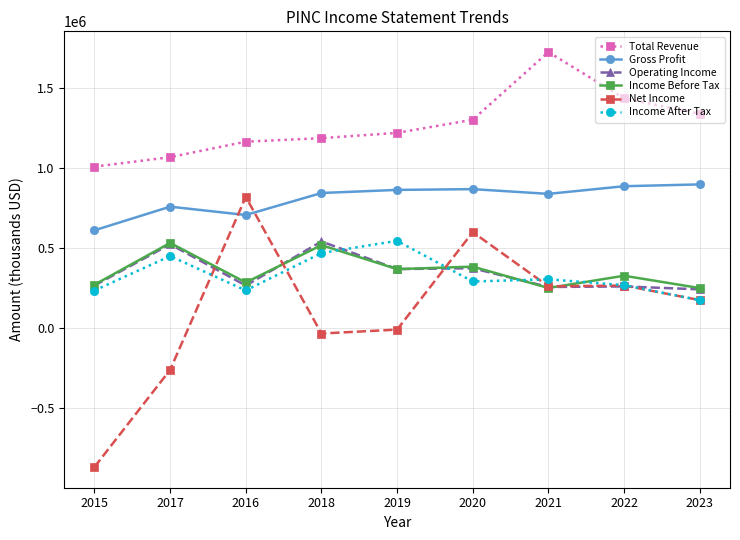

What is the difference between the maximum and second lowest values in the Net Income series?

1078200